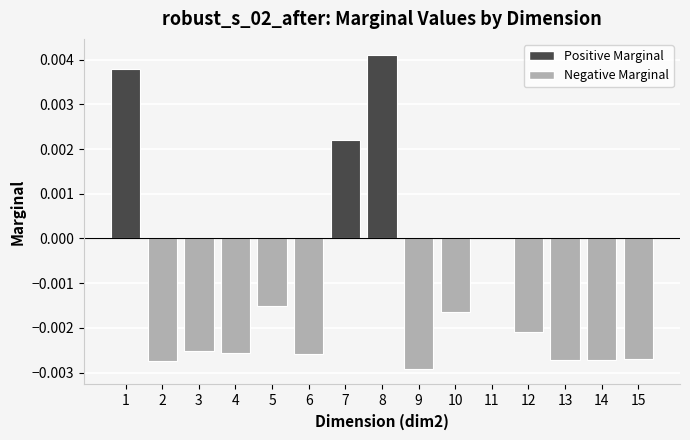

Does the chart contain stacked bars?

No